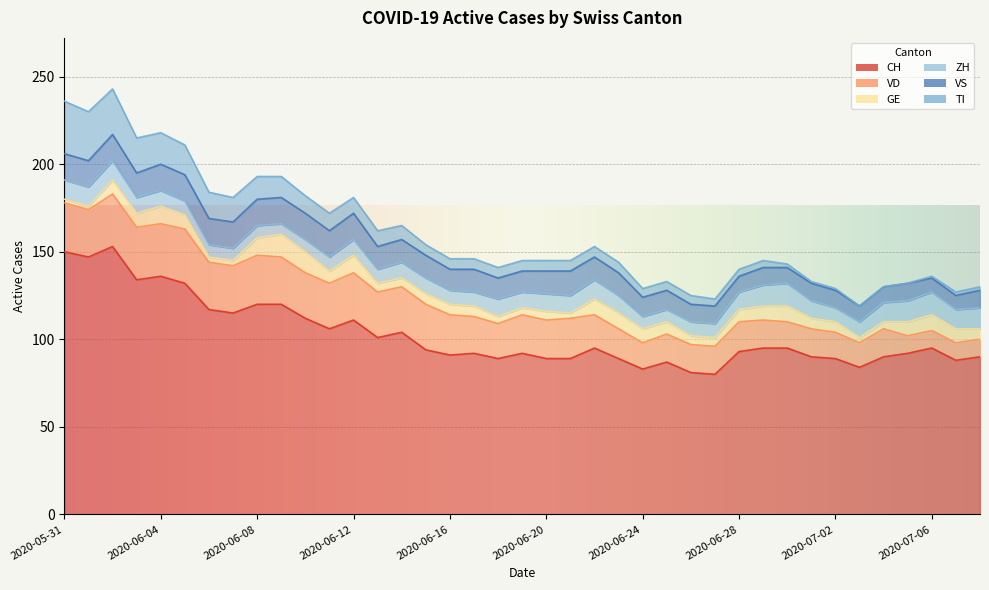

Between 2020-07-05 and 2020-07-06, which is larger?

2020-07-06